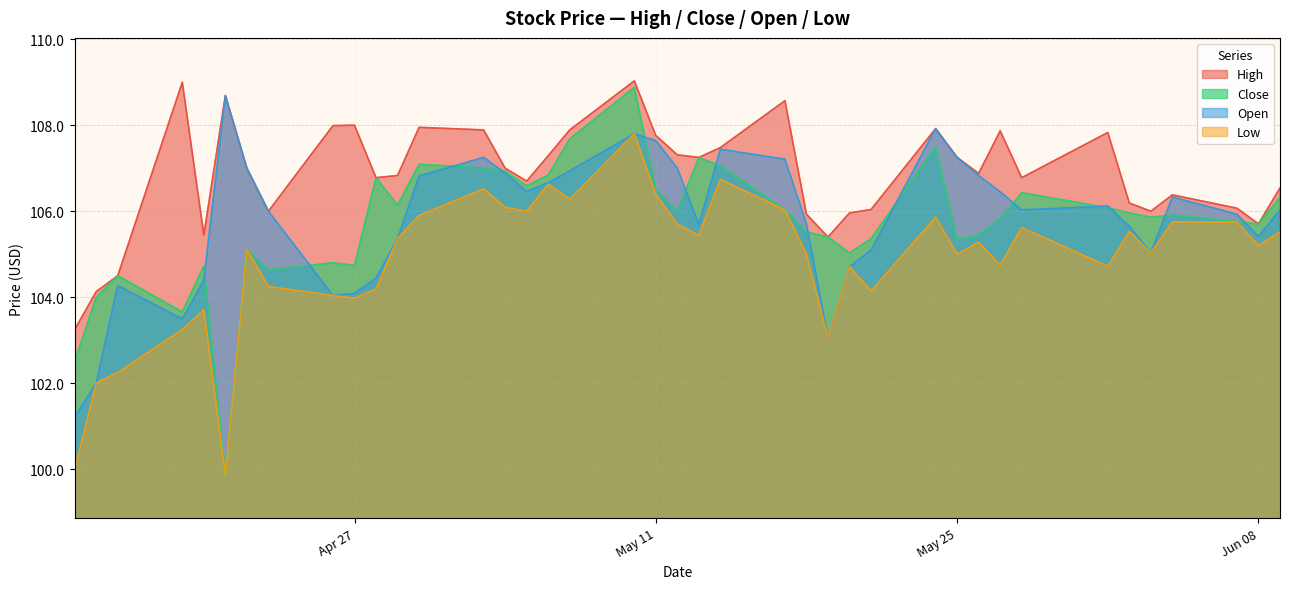

How many lines are shown in the chart?

4